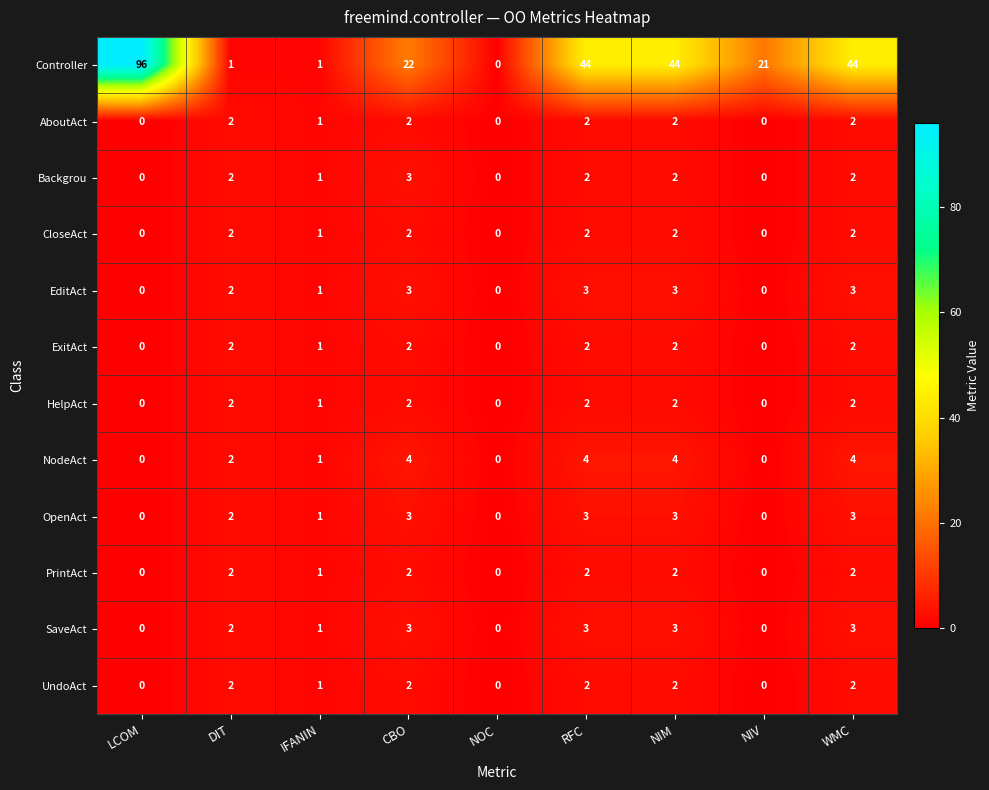

True or false: Controller has a value of 37 at CBO.

False